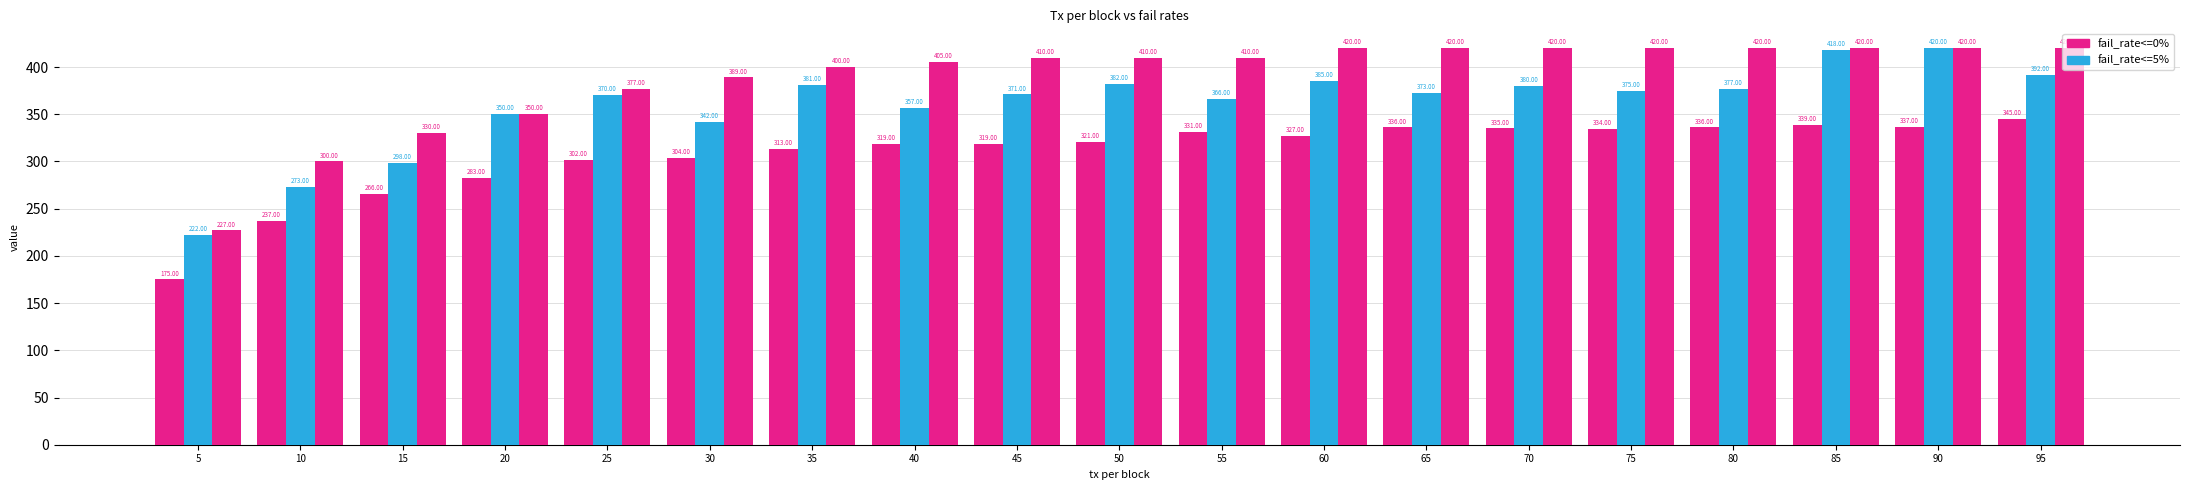

How many distinct data groups are displayed?

3